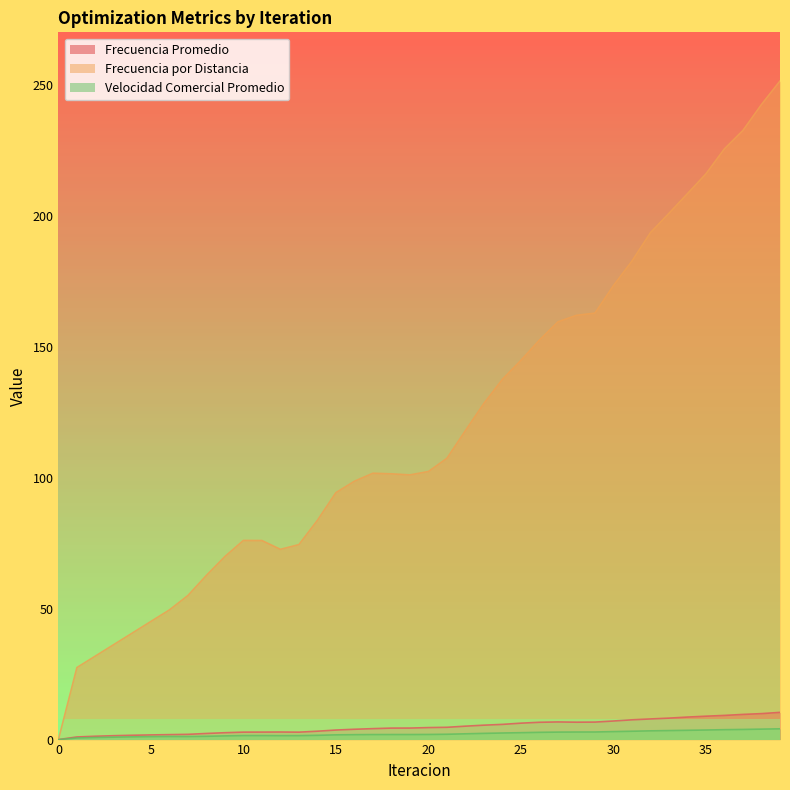

Which label corresponds to the largest value in the chart?

39